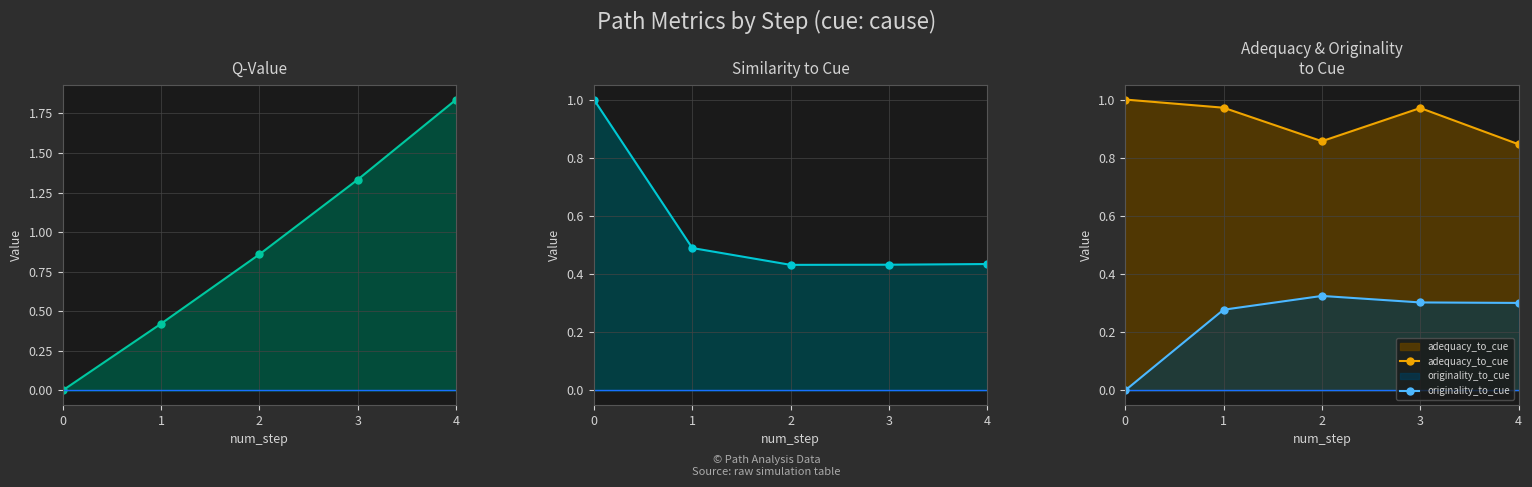

Reading right to left, transcribe all the data shown in this chart.

q-value: 1.8	1.3	0.9	0.4	0.0
similarity_to_cue: 0.4	0.4	0.4	0.5	1.0
adequacy_to_cue: 0.8	1.0	0.9	1.0	1.0
originality_to_cue: 0.3	0.3	0.3	0.3	0.0